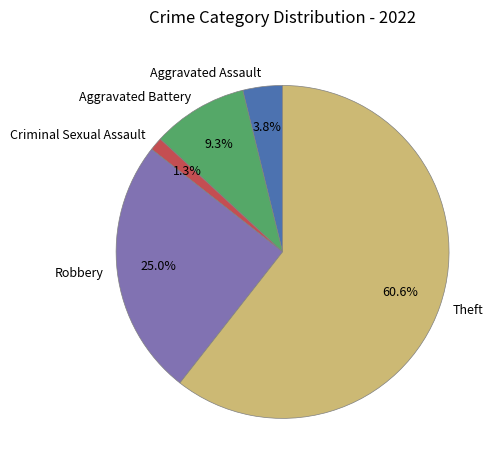

Combined, what portion of the pie is Criminal Sexual Assault and Theft?

61.9%